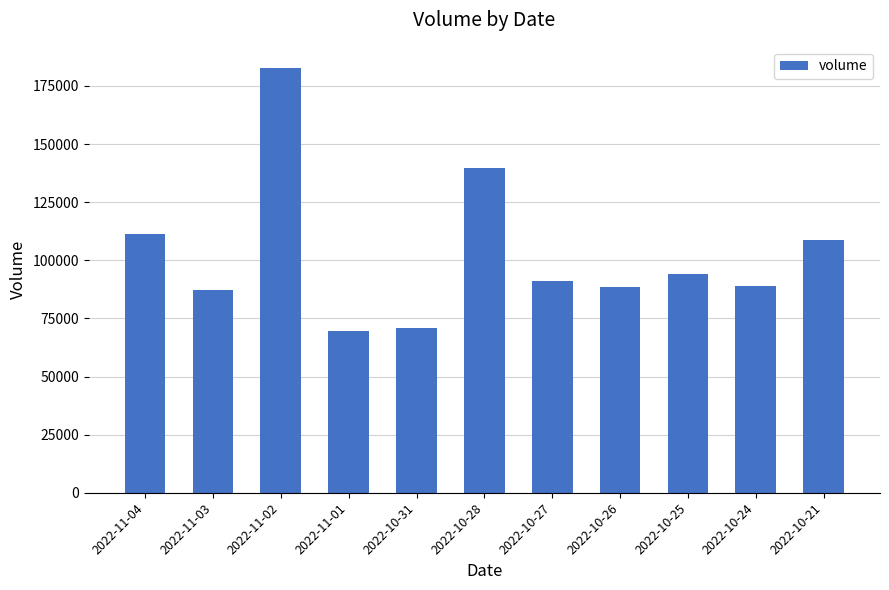

At which label is the value closest to 126167?

2022-10-28